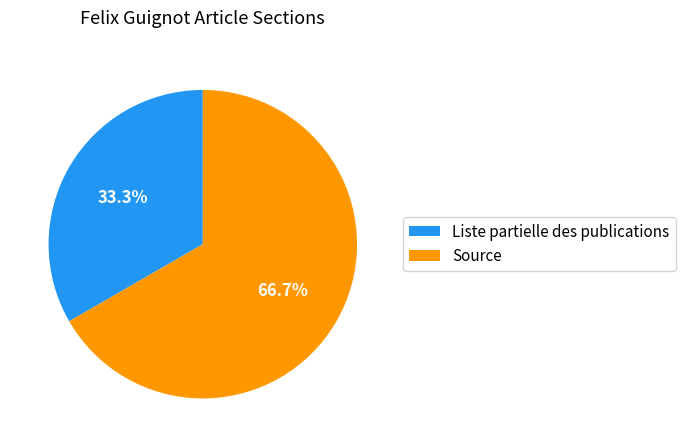

How many segments does this pie chart have?

2